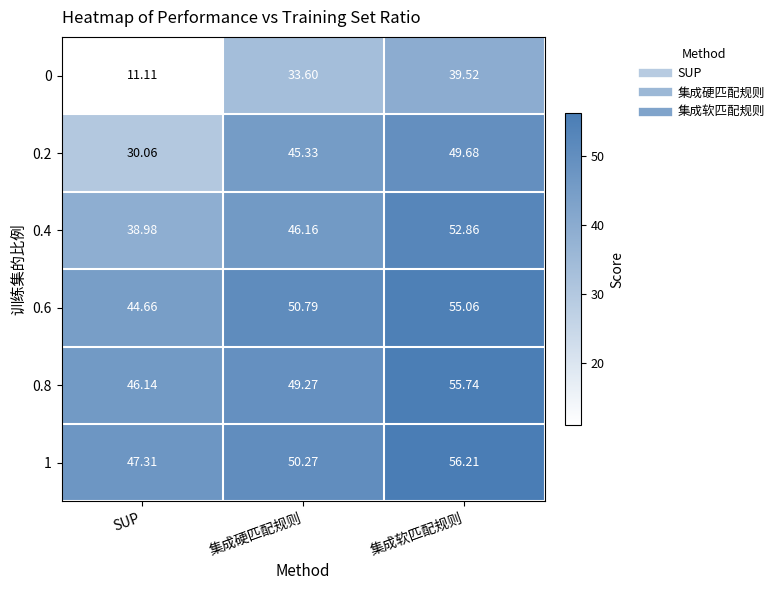

Where is 1 nearest to the value 51?

集成硬匹配规则